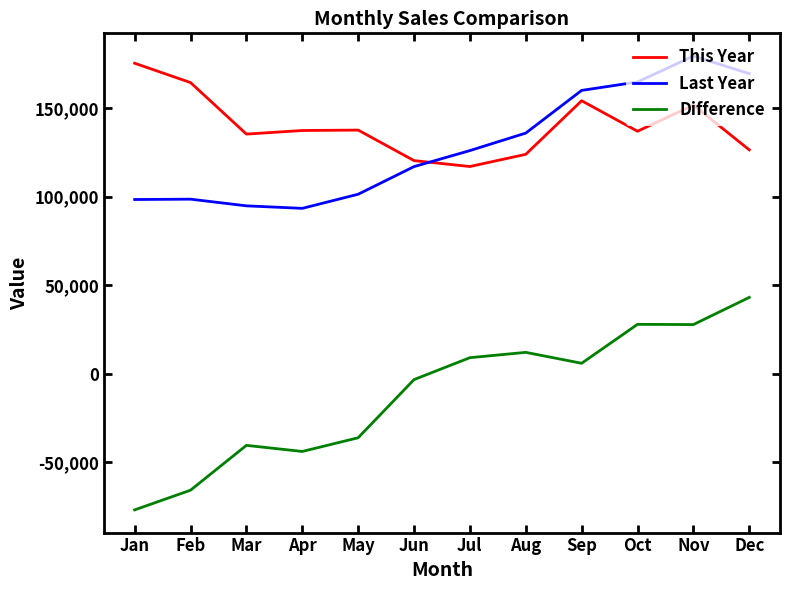

What is the greatest value displayed?

179400